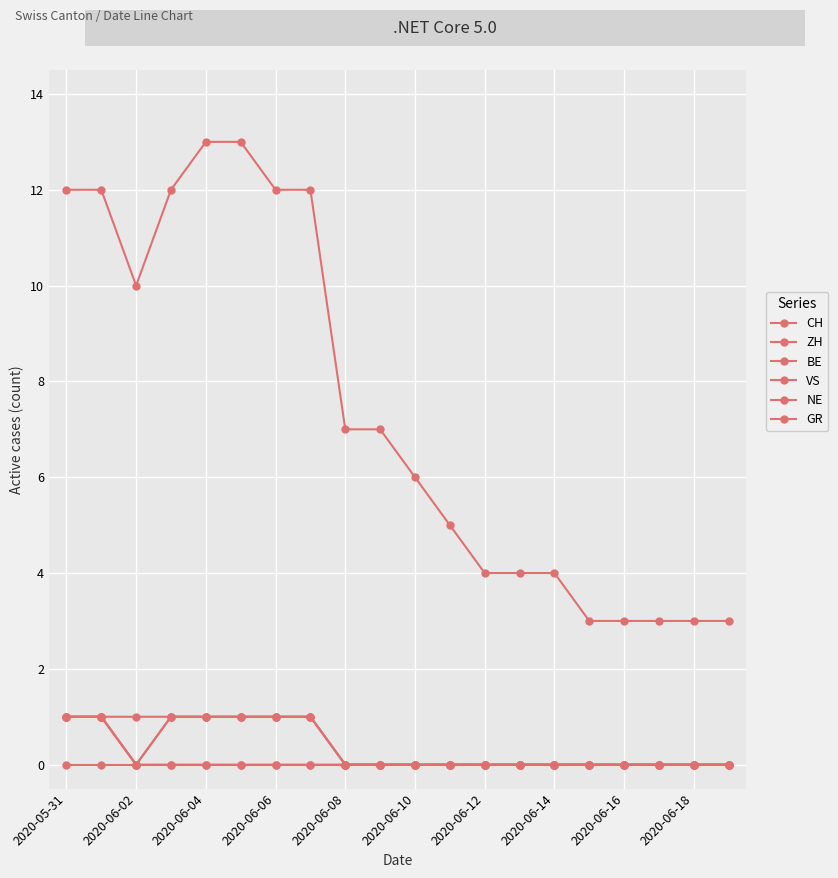

Does the chart have visible grid lines?

Yes